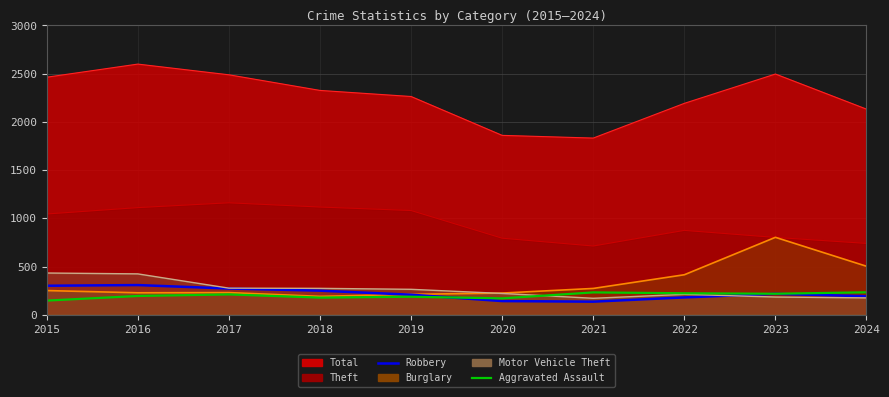

How many interior local peaks does the Aggravated Assault series have?

3